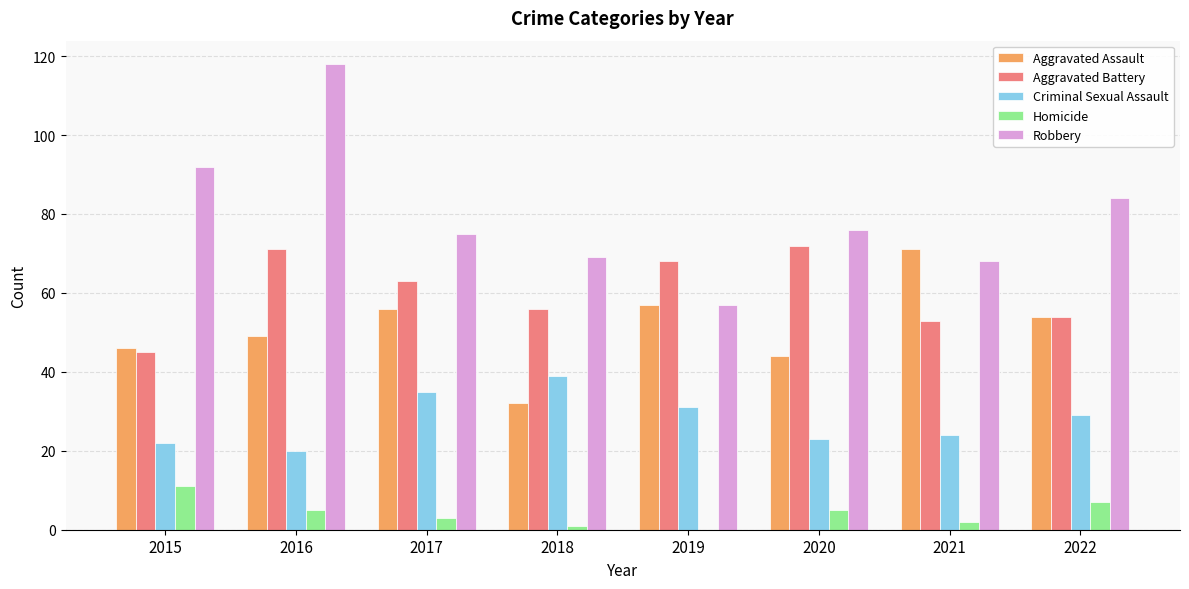

What is the highest value of the Robbery series?

118